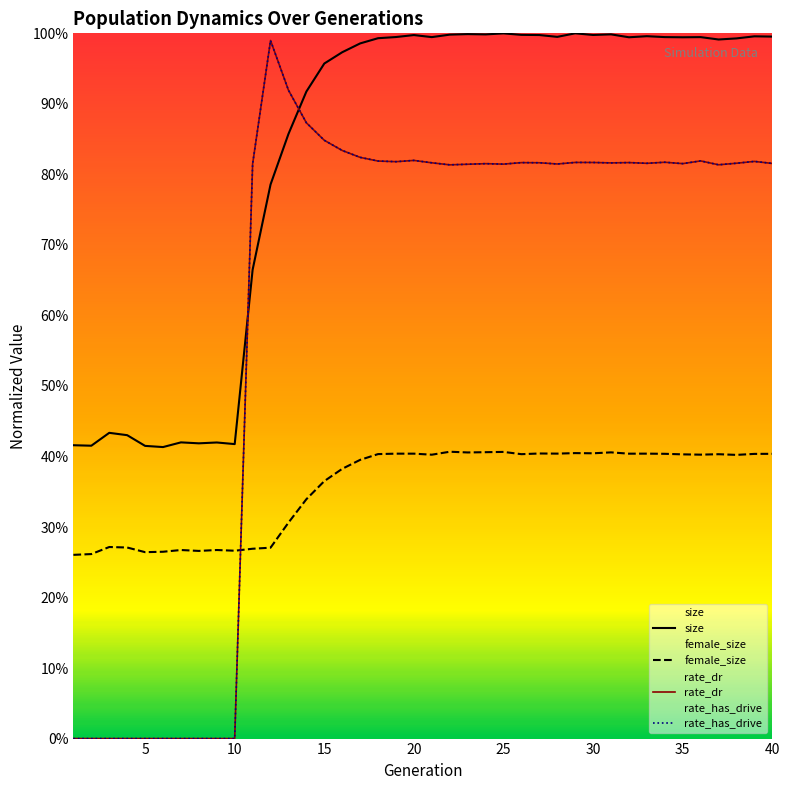

What is the total value across all series at 40?

3.0